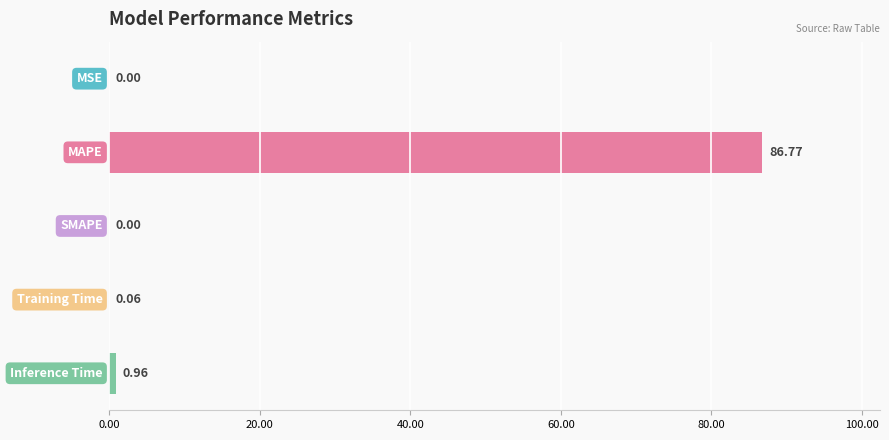

What is the sum of all values?

87.8